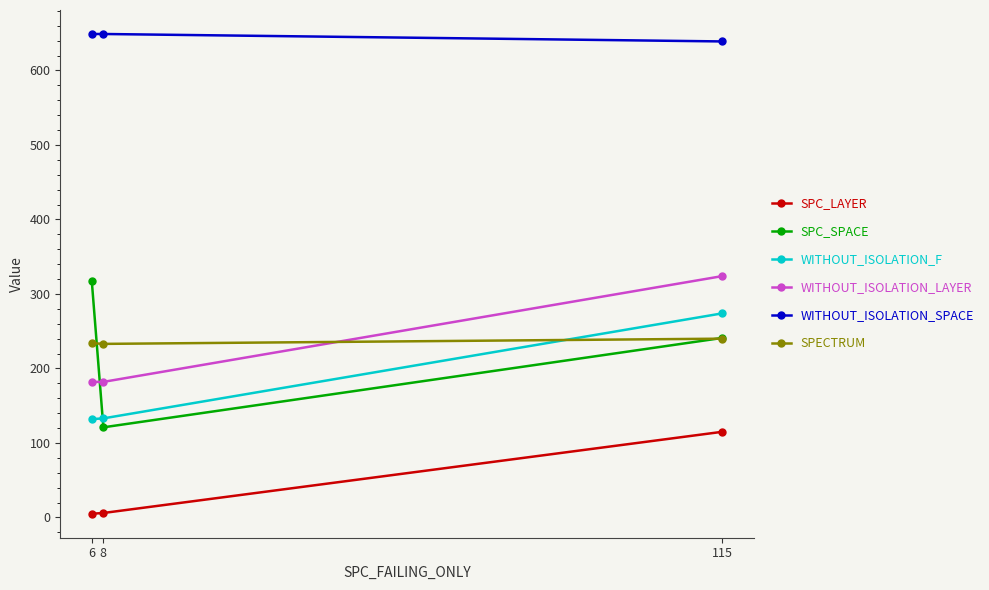

What is the maximum value shown in the chart?

649